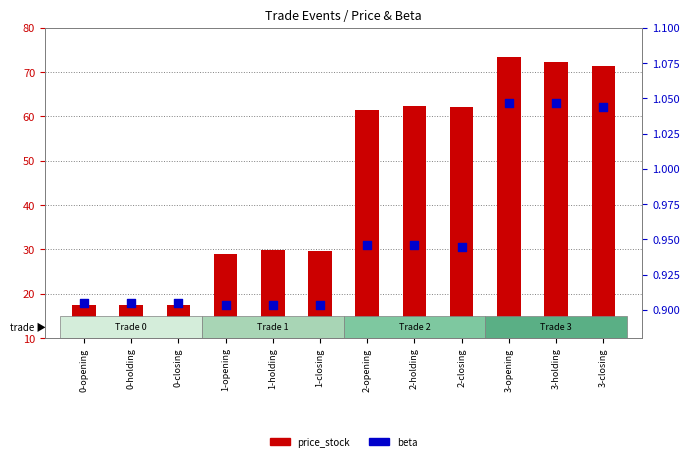

Which series has the largest total across all categories?

price_stock